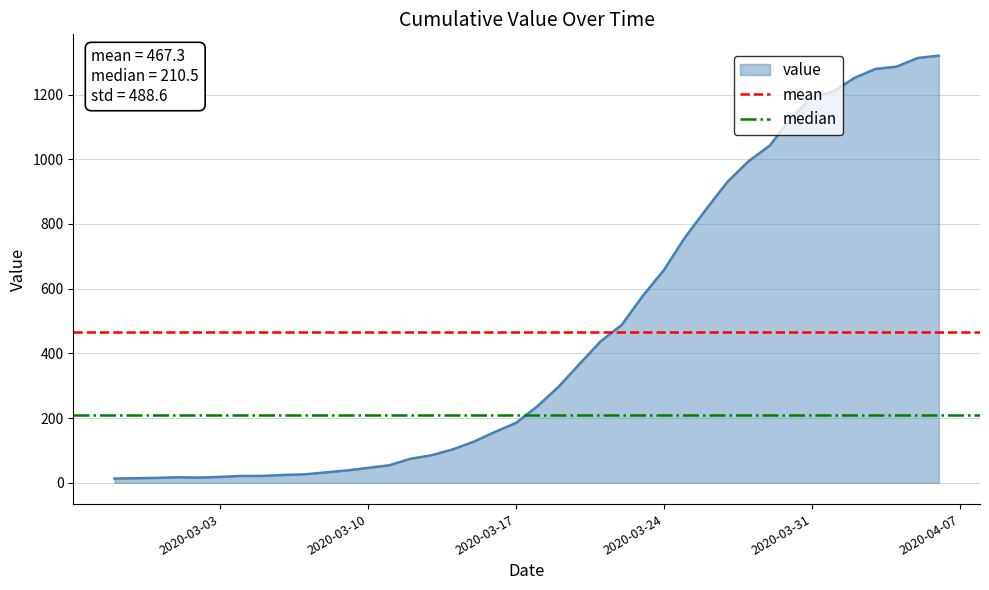

The value of value at 2020-03-31 is 479. True or false?

False